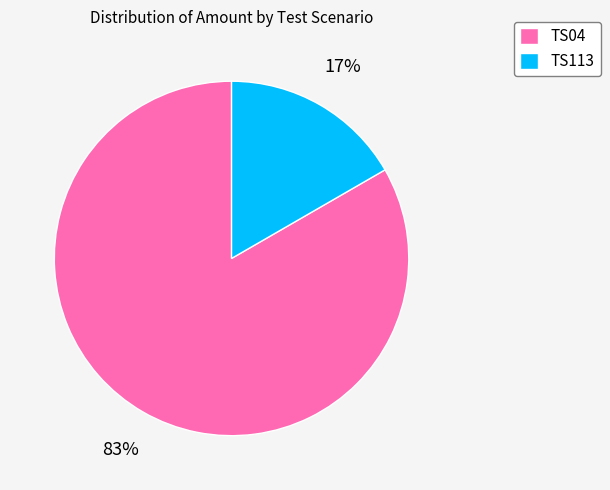

What is the largest slice in the pie chart?

TS04